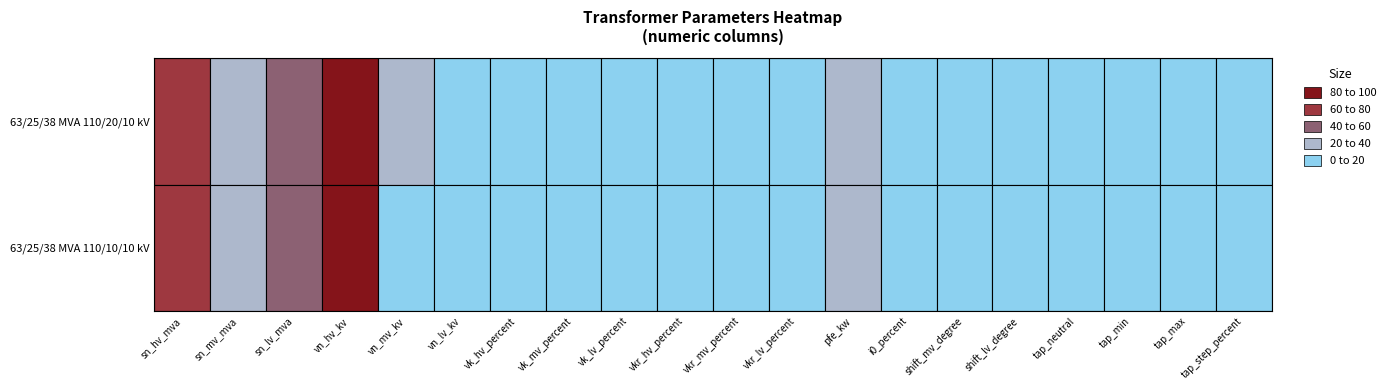

Reading right to left, transcribe all the data shown in this chart.

63/25/38 MVA 110/20/10 kV: 1.2	10.0	-10.0	0.0	0.0	0.0	0.9	35.0	0.3	0.3	0.3	10.4	10.4	10.4	10.0	20.0	110.0	38.0	25.0	63.0
63/25/38 MVA 110/10/10 kV: 1.2	10.0	-10.0	0.0	0.0	0.0	0.9	35.0	0.3	0.3	0.3	10.4	10.4	10.4	10.0	10.0	110.0	38.0	25.0	63.0